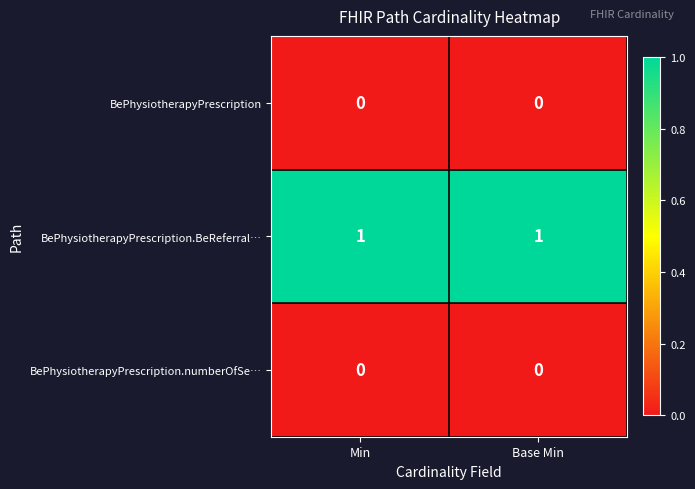

Is it true that BePhysiotherapyPrescription.numberOfSe… equals 0 at Base Min?

True